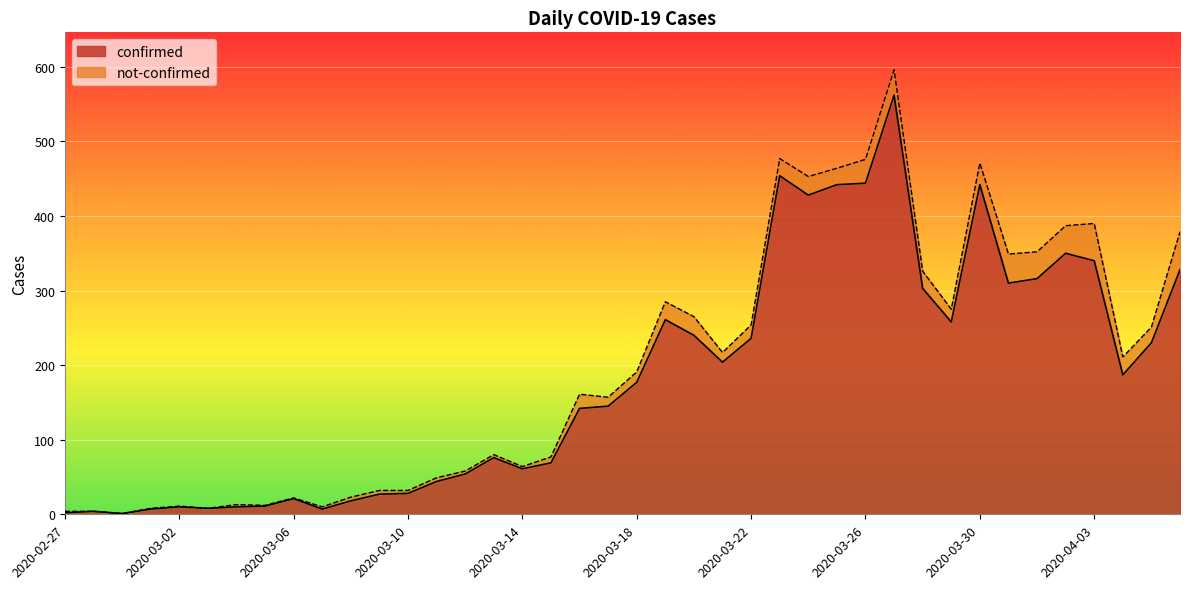

True or false: there are more than 0 points higher than both neighbors.

True